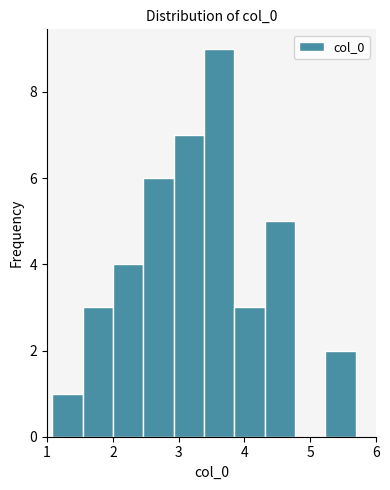

Reading left to right, list every bar in this chart as the range it spans on the x-axis followed by its height. Neither the bar edges nor the heights are printed on the chart, so give them approximately, as read against the axes.

1.1 to 1.5: 1
1.5 to 2.0: 3
2.0 to 2.5: 4
2.5 to 2.9: 6
2.9 to 3.4: 7
3.4 to 3.8: 9
3.8 to 4.3: 3
4.3 to 4.8: 5
4.8 to 5.2: 0
5.2 to 5.7: 2